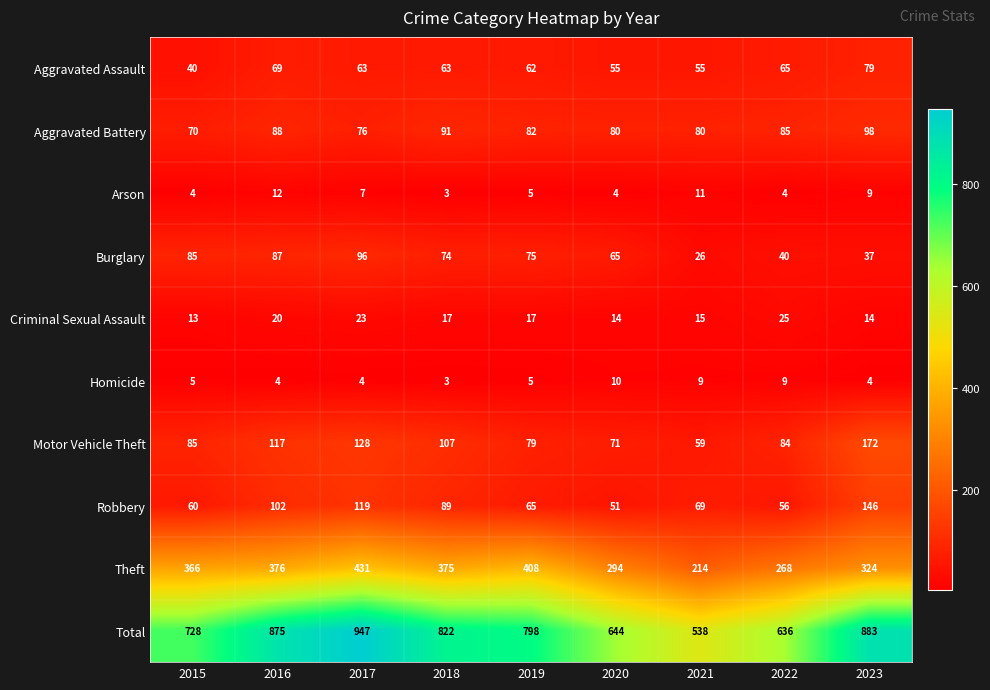

At which category does the chart reach its peak across all series?

2017